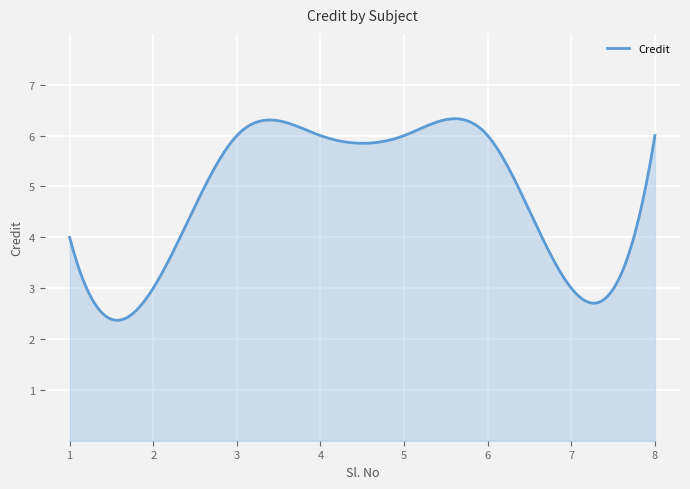

What is the difference between the maximum and minimum values?

4.0